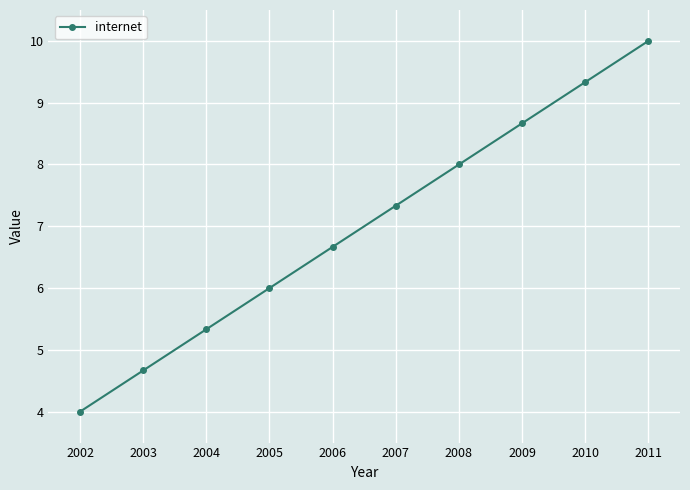

Read the value at 2003.

4.7